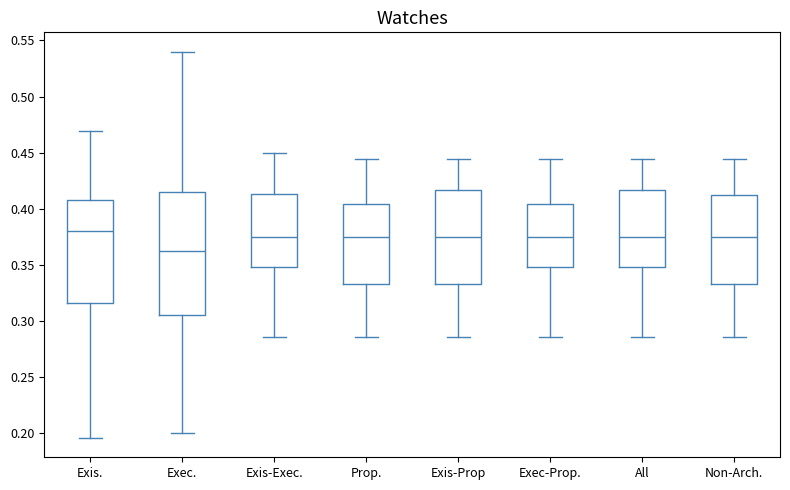

Comparing the boxes themselves (not the whiskers), which one is the tallest?

Exec.